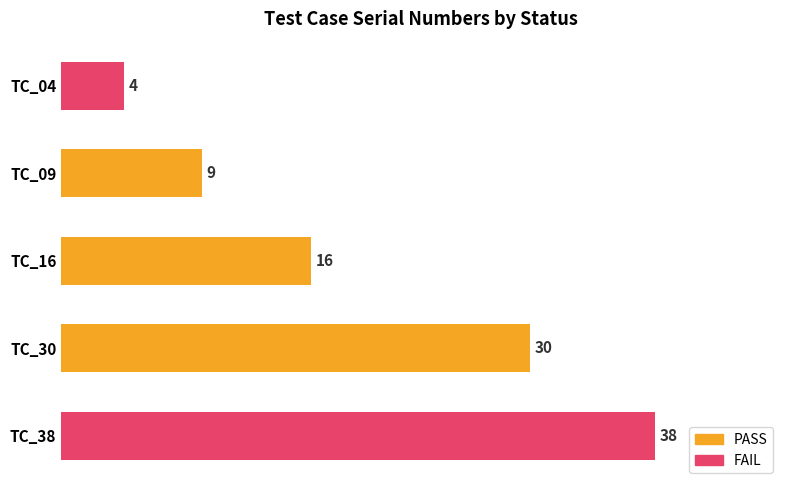

Which label corresponds to the largest value in the chart?

TC_38